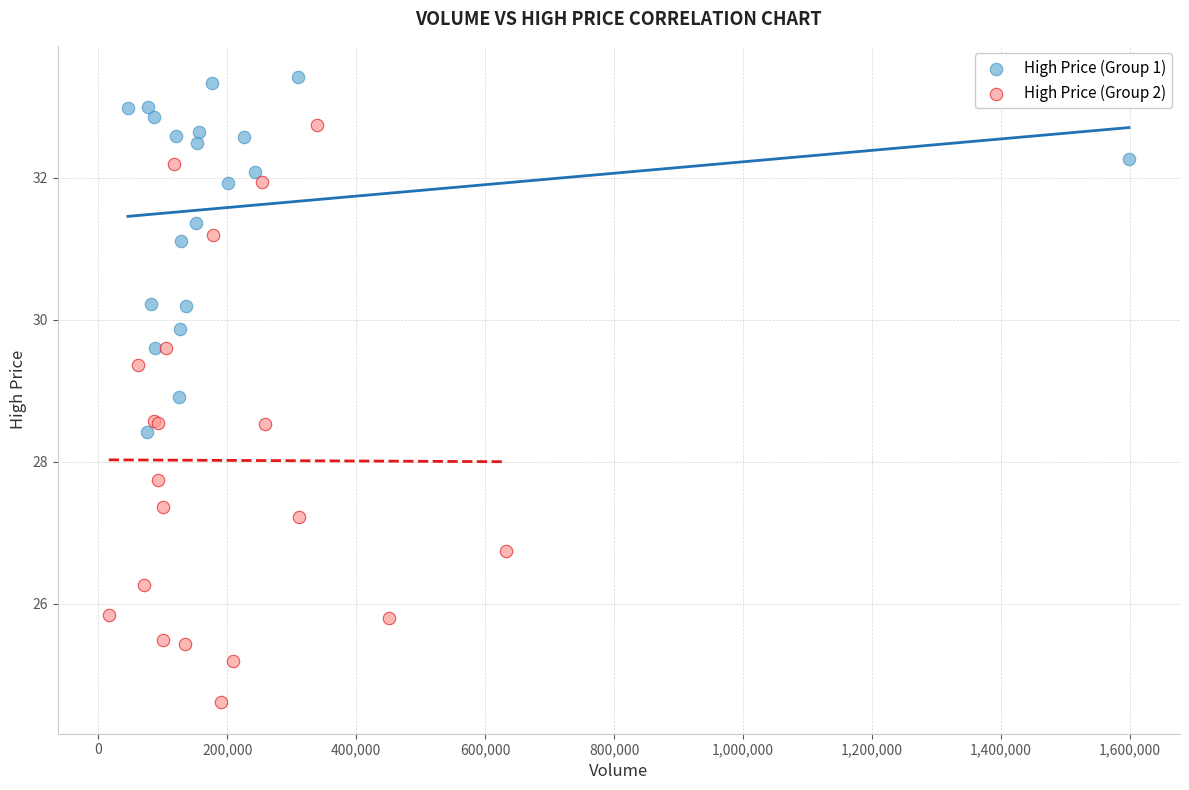

What are all the series names shown in the legend?

High Price (Group 1), High Price (Group 2)